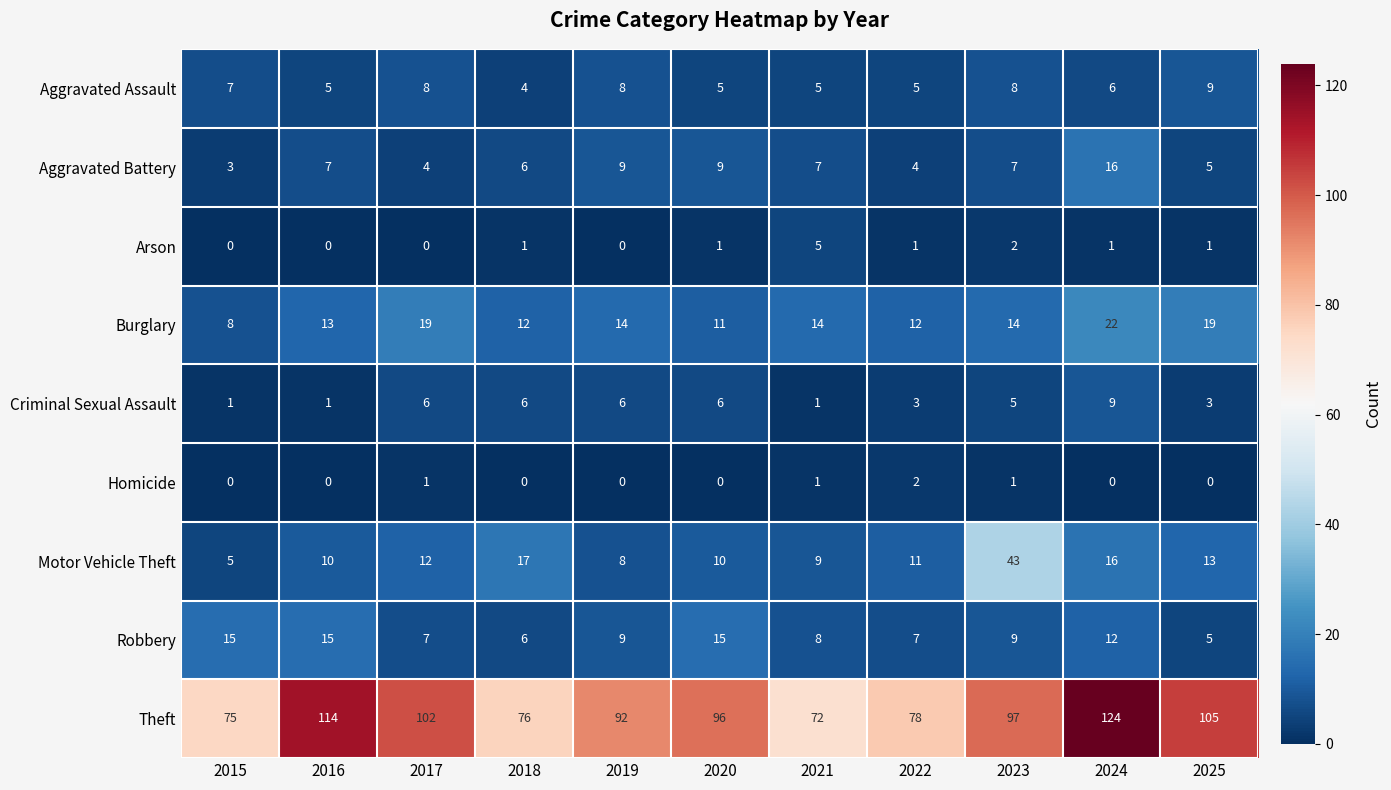

What is the approximate value of Aggravated Assault at 2016?

5